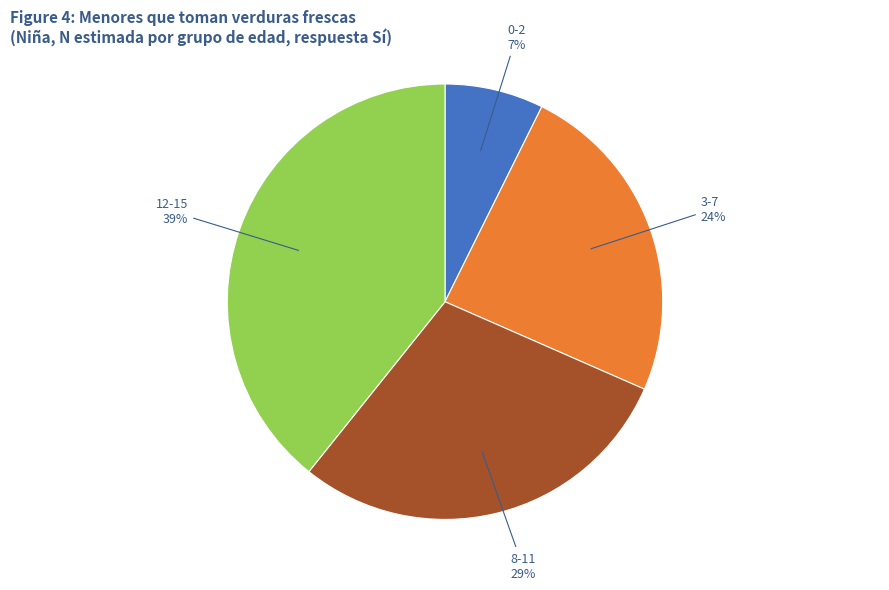

Between 12-15 and 8-11, which is larger?

12-15